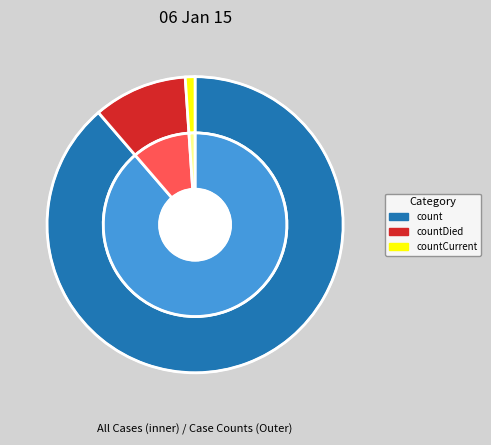

Count the number of slices in the pie.

5